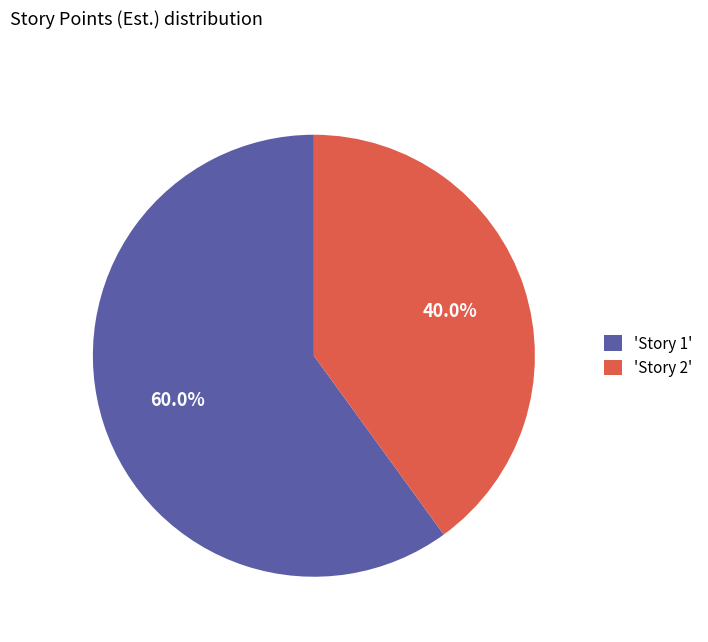

Rank the categories by value from lowest to highest.

'Story 2', 'Story 1'